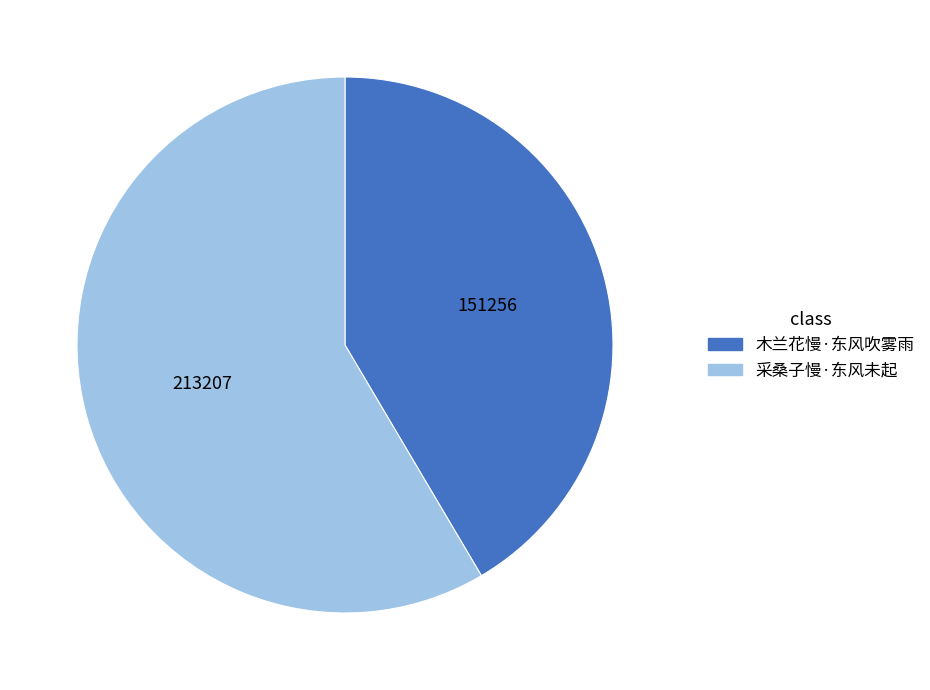

Combined, do 采桑子慢·东风未起 and 木兰花慢·东风吹雾雨 account for over 50%?

Yes